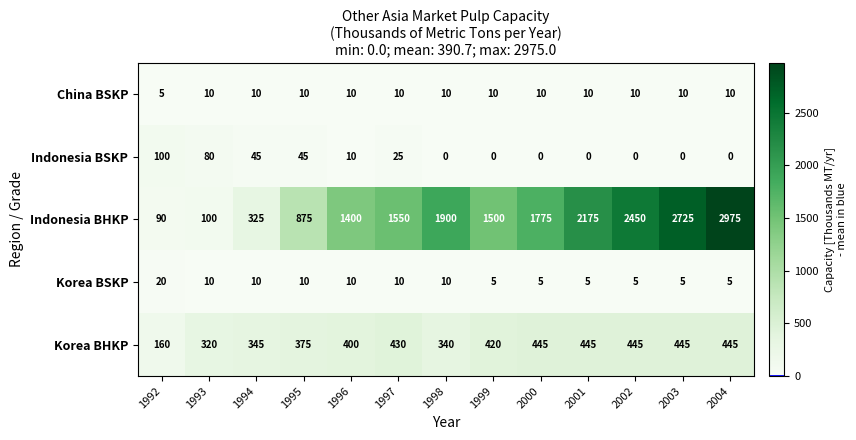

Rank the series by their maximum value, from highest to lowest.

Indonesia BHKP, Korea BHKP, Indonesia BSKP, Korea BSKP, China BSKP